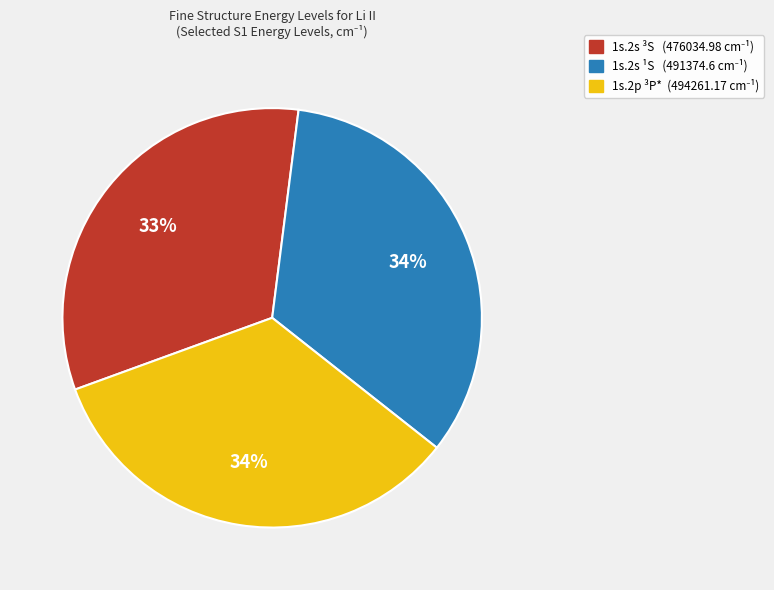

Is there any slice that represents more than half of the pie?

No